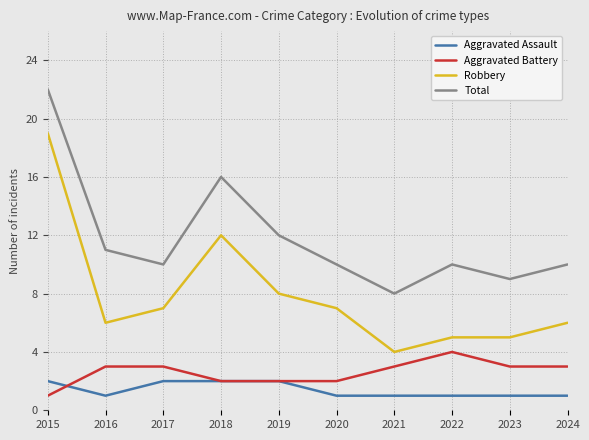

Is the value of Total at 2022 greater than the value of Aggravated Assault at 2023?

Yes